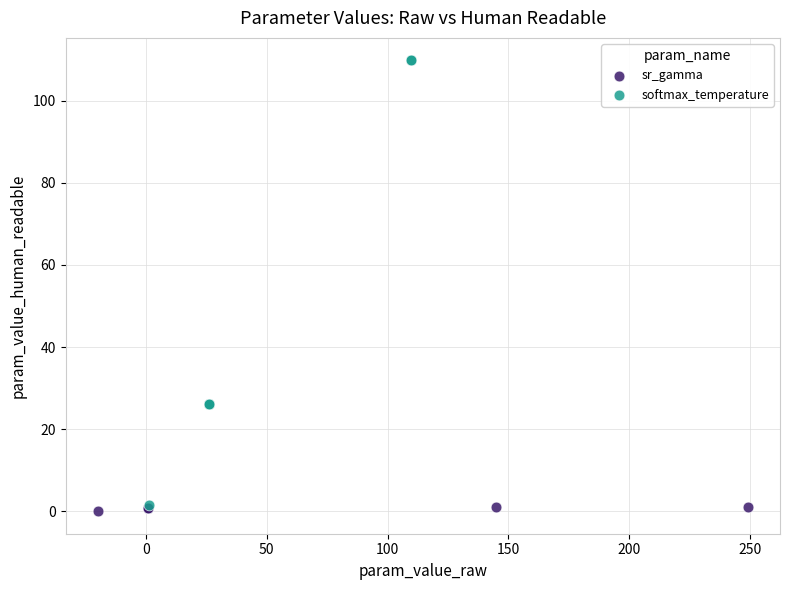

Which series reaches the maximum Y coordinate?

softmax_temperature